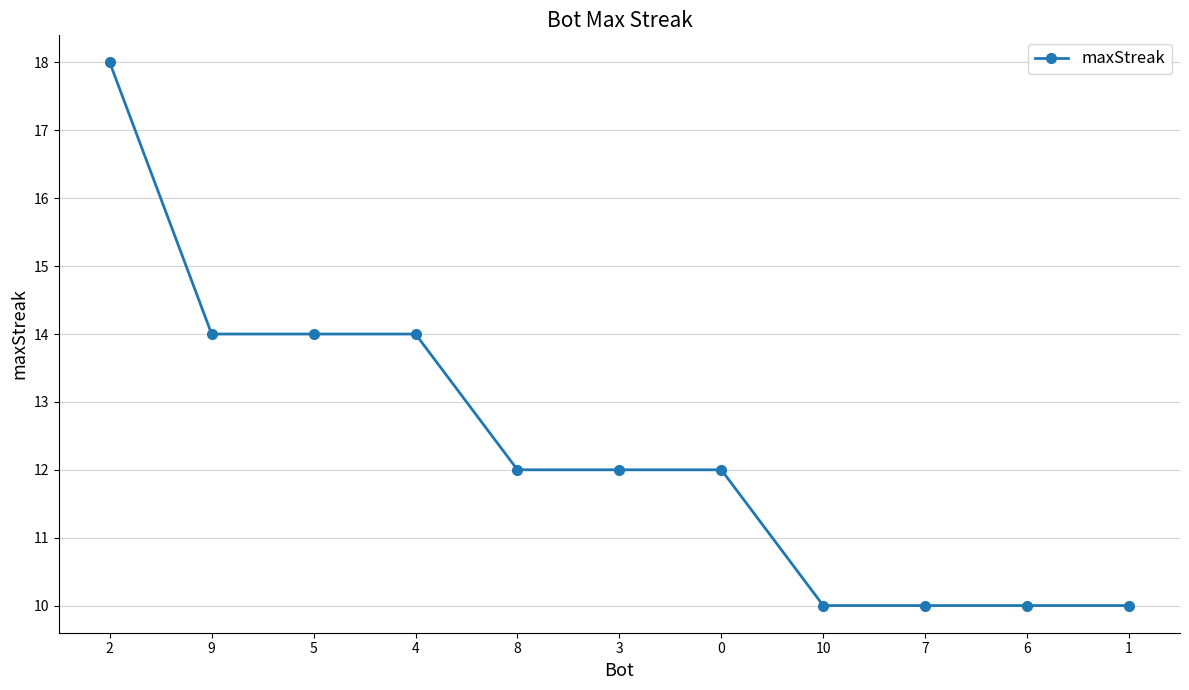

Count the values in the range 10 to 14.

10